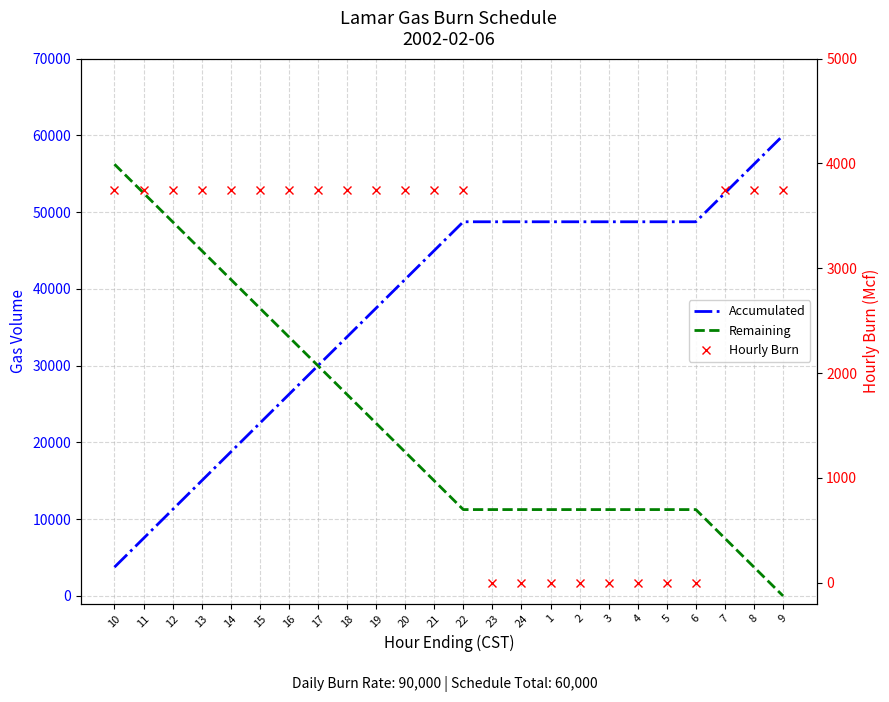

Is this an area chart (filled region under the line)?

No